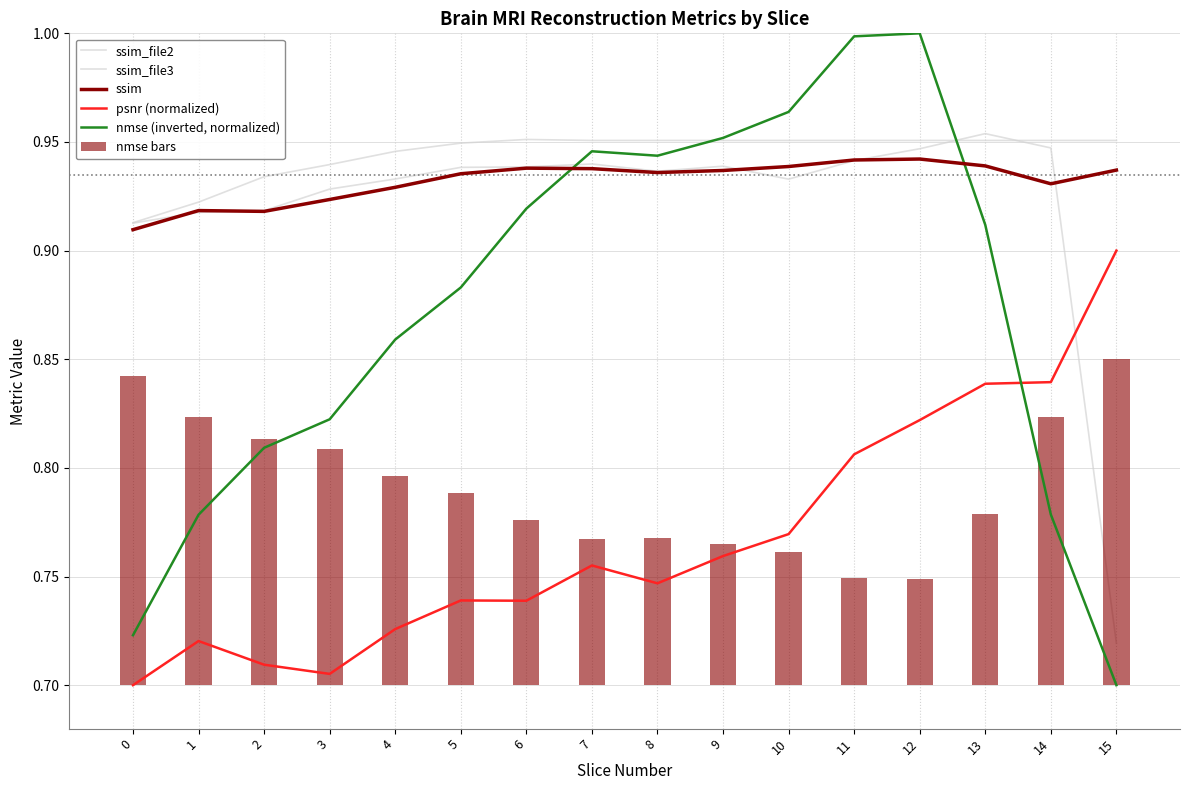

List the series in order of their peak value, highest first.

nmse (inverted, normalized), ssim_file2, ssim_file3, ssim, psnr (normalized), nmse bars